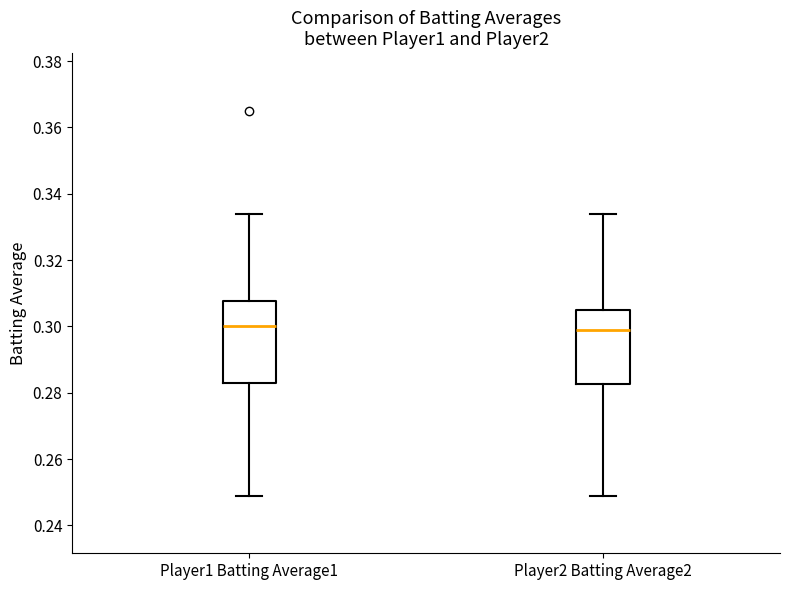

Reading left to right, read every box against the y-axis: the position of its median line, the range the box covers, and the ends of its whiskers. The values are not printed on the chart, so give them approximately, as read against the axis.

Player1 Batting Average1: median 0.300, box 0.284 to 0.308, whiskers 0.250 to 0.334
Player2 Batting Average2: median 0.300, box 0.282 to 0.306, whiskers 0.250 to 0.334